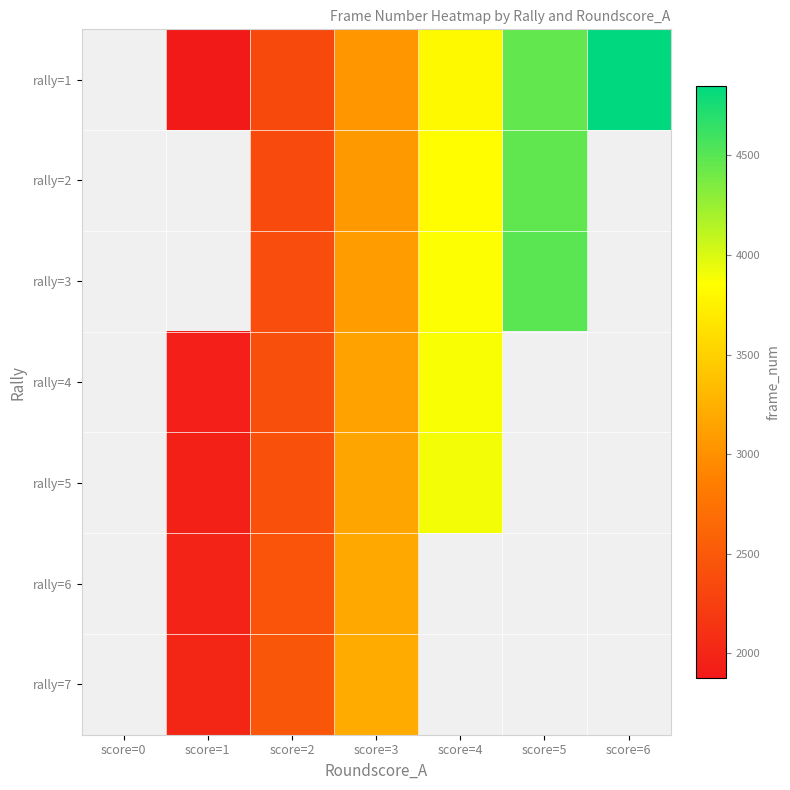

Which category has the highest value across all series?

score=6